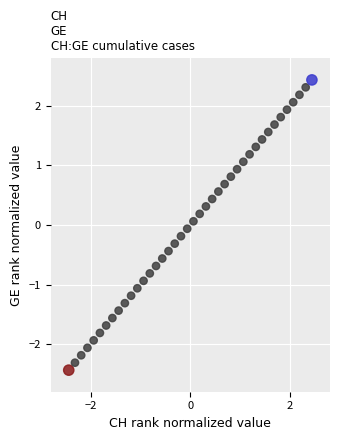

What is the range of X values (max minus min)?

4.9